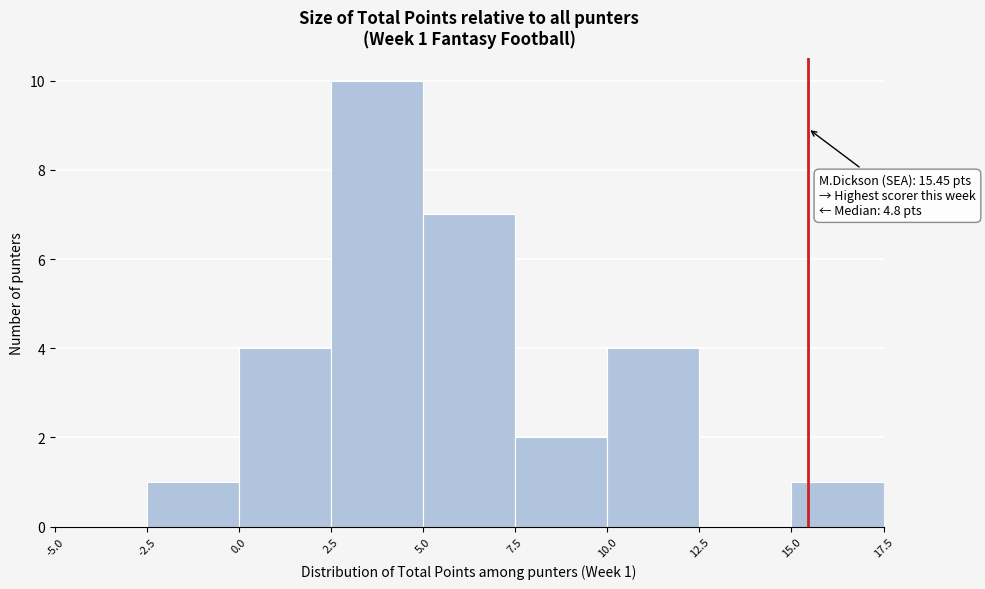

Over which range of the x-axis is the bar tallest?

2.5 to 5.0